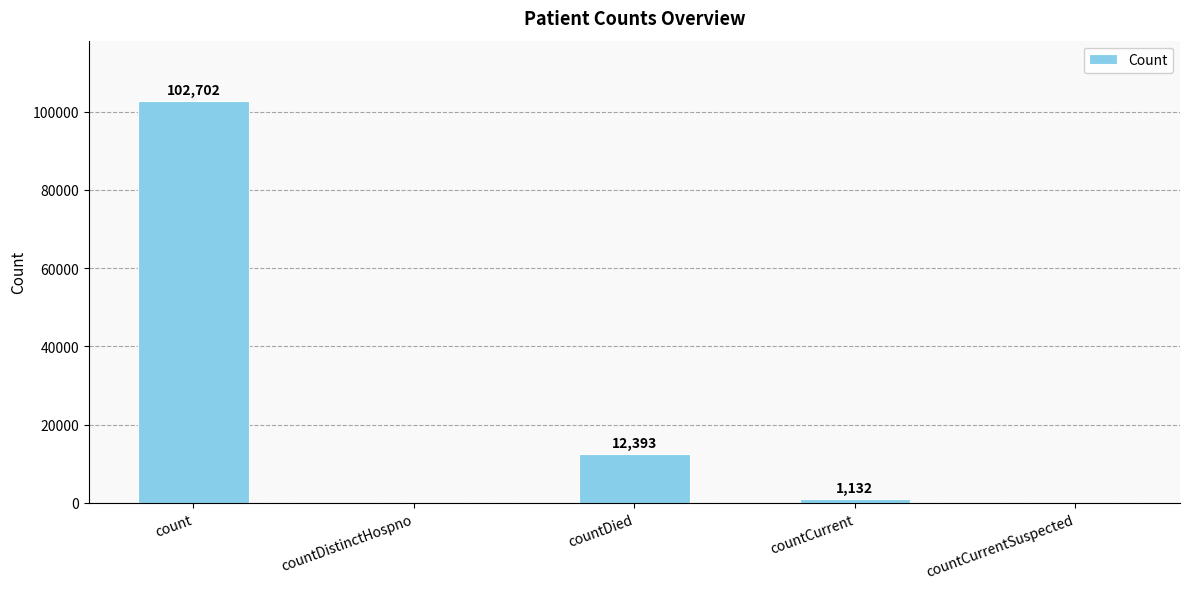

The chart shows a value of 0 at countCurrentSuspected. True or false?

True